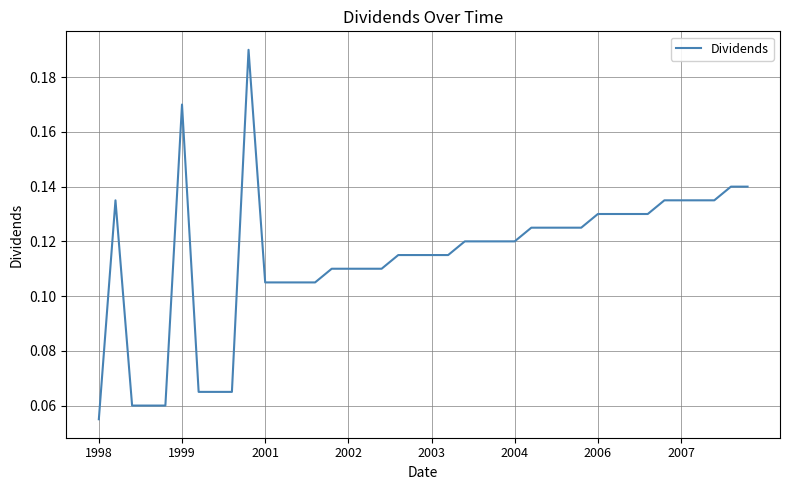

Is this an area chart (filled region under the line)?

No